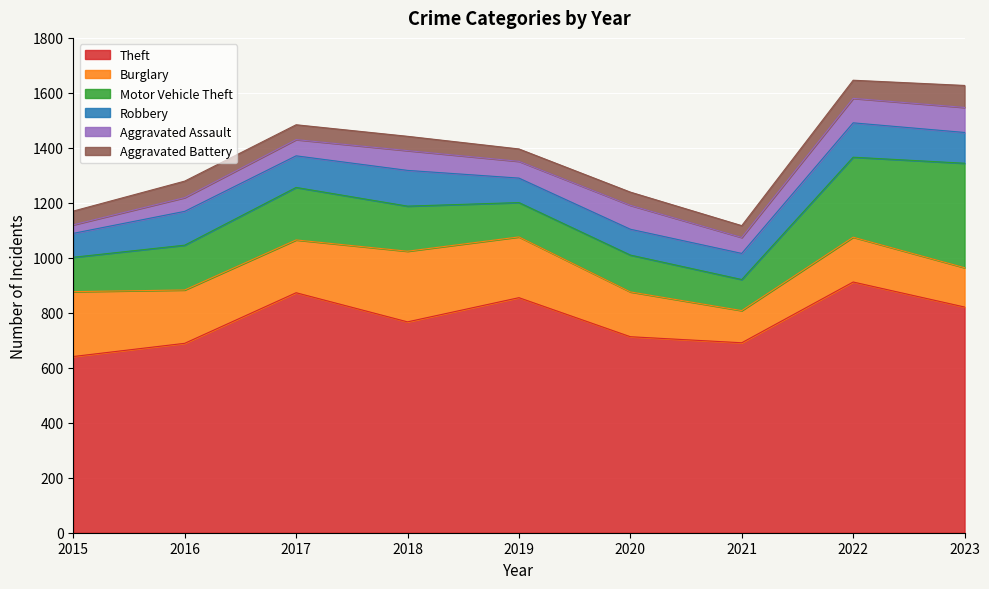

Reading left to right, list all the values displayed in this chart.

Theft: 2015=641	2016=689	2017=873	2018=767	2019=855	2020=713	2021=691	2022=912	2023=821
Burglary: 2015=236	2016=194	2017=192	2018=257	2019=221	2020=163	2021=117	2022=163	2023=143
Motor Vehicle Theft: 2015=125	2016=163	2017=191	2018=164	2019=125	2020=134	2021=113	2022=291	2023=380
Robbery: 2015=87	2016=123	2017=115	2018=130	2019=89	2020=94	2021=95	2022=125	2023=112
Aggravated Assault: 2015=31	2016=50	2017=59	2018=72	2019=61	2020=87	2021=58	2022=89	2023=91
Aggravated Battery: 2015=50	2016=60	2017=54	2018=52	2019=45	2020=48	2021=43	2022=66	2023=80